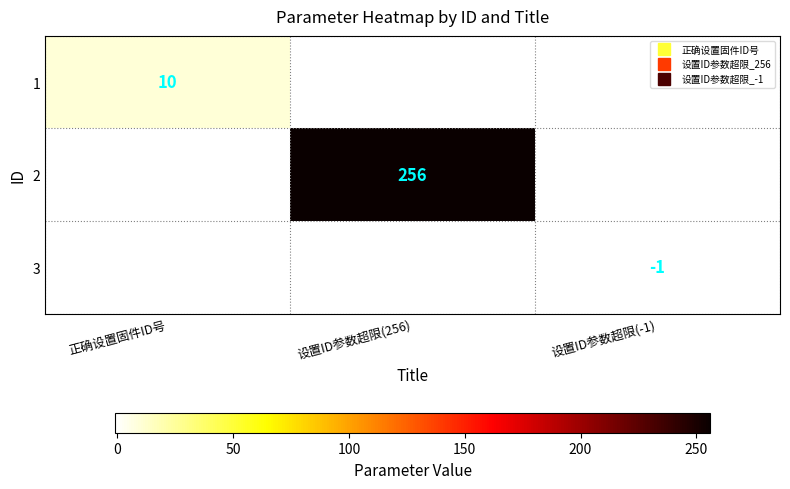

What is the total value across all series at 设置ID参数超限(-1)?

-1